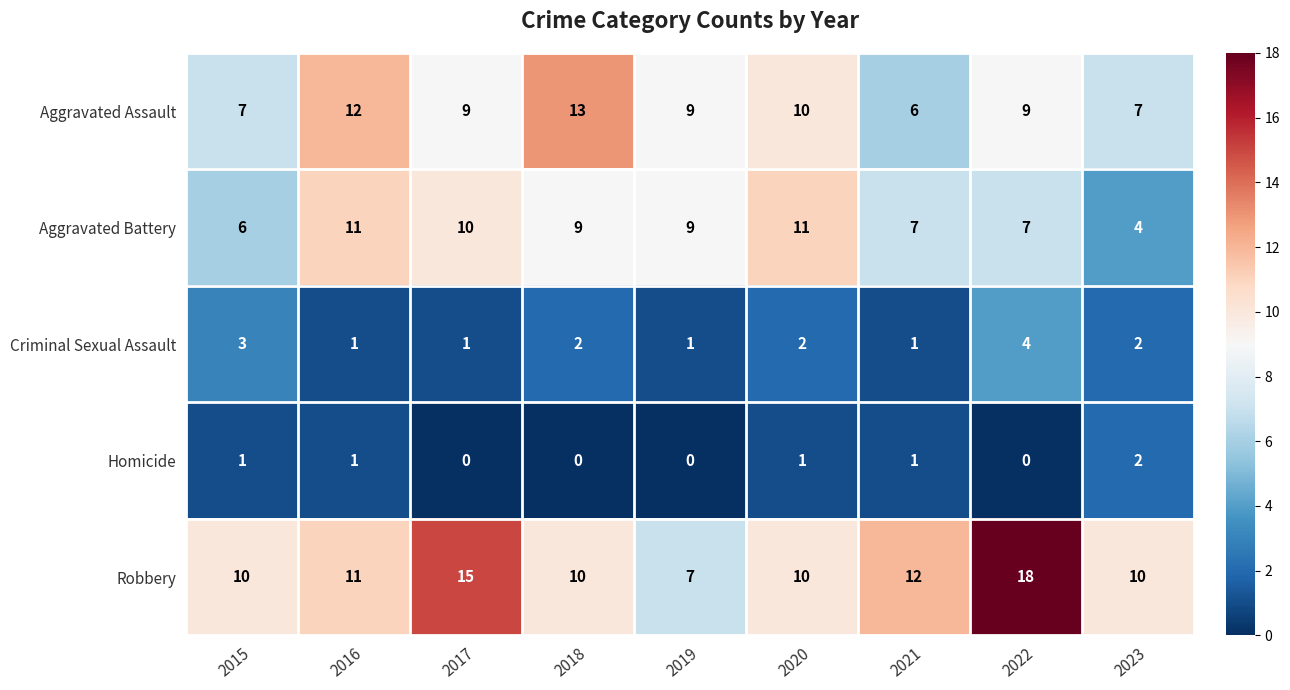

How many series are shown in this chart?

5